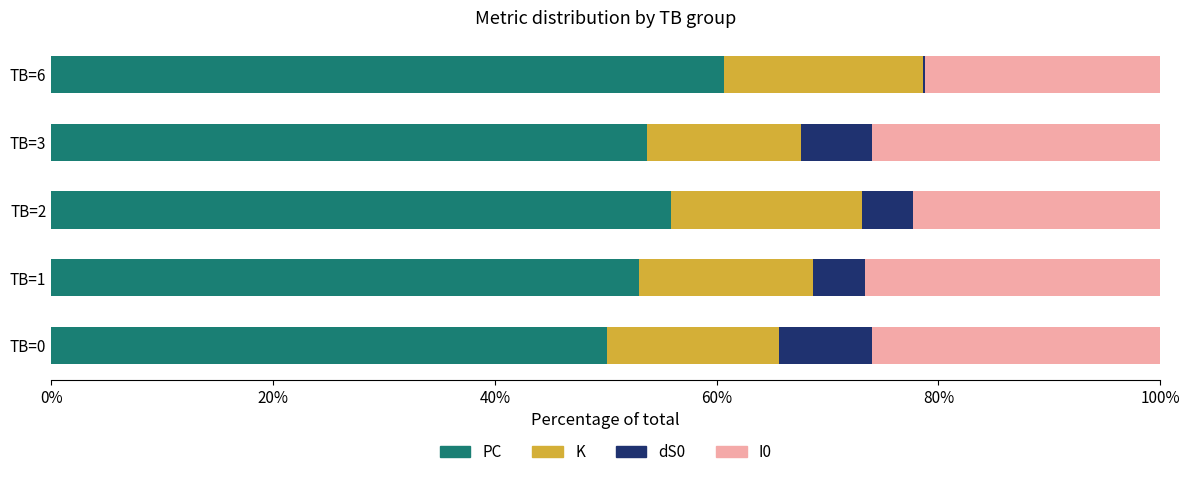

What is the total value across all series at TB=0?

100.0